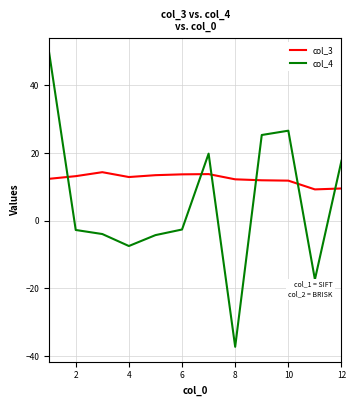

Rank the series by their average value, from highest to lowest.

col_3, col_4